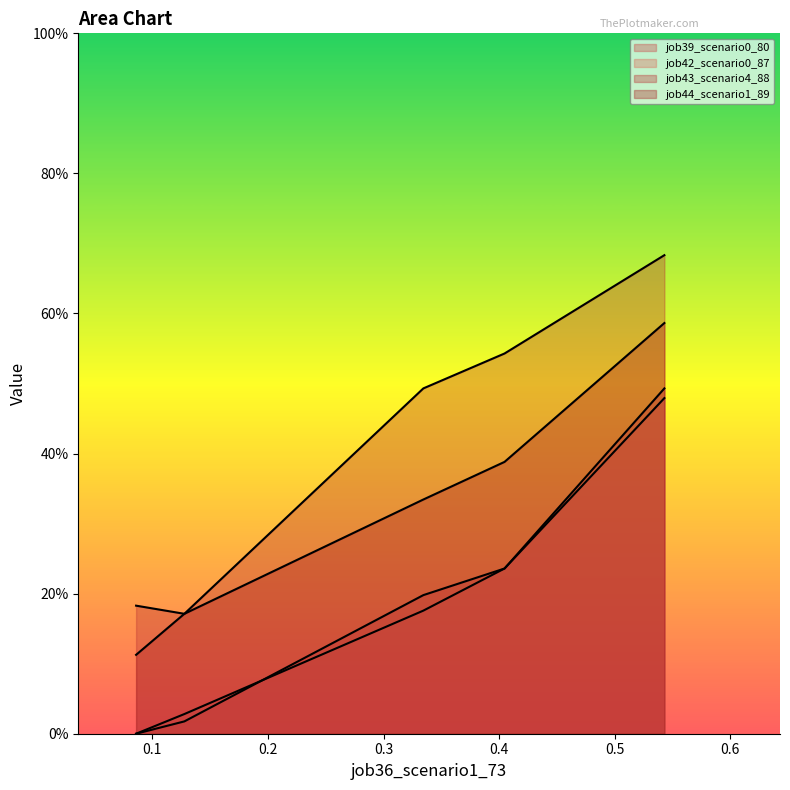

True or false: job39_scenario0_80 and job43_scenario4_88 intersect in this chart.

False